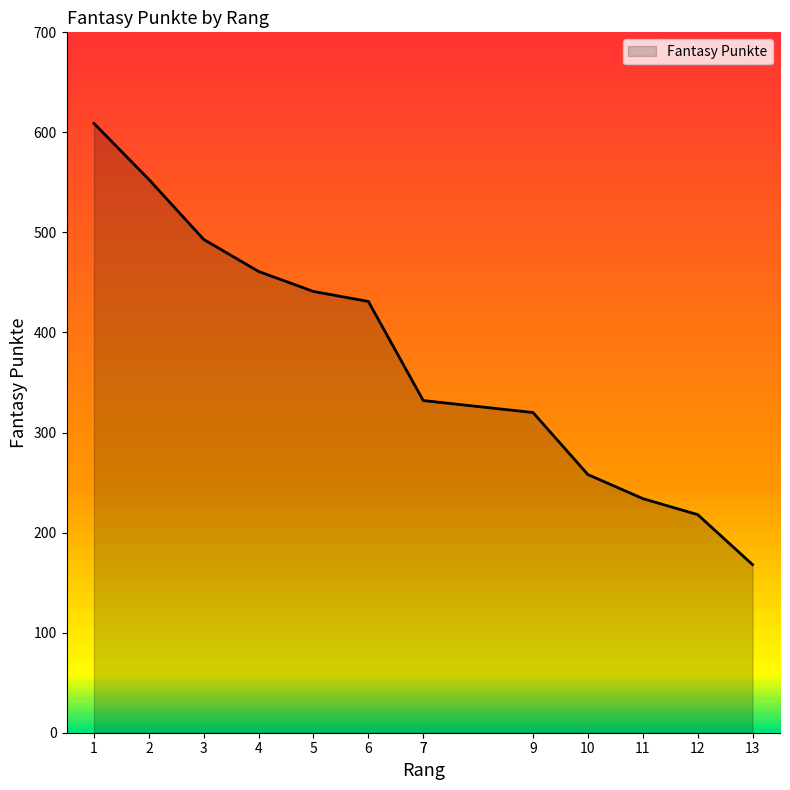

The value at 5 is 441. True or false?

True